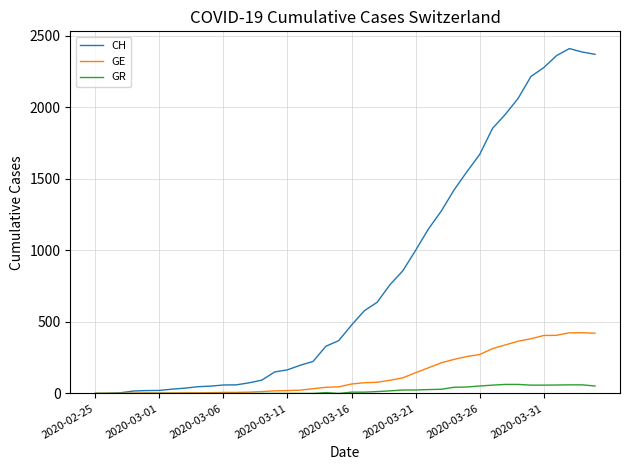

Which series has the widest spread of values?

CH